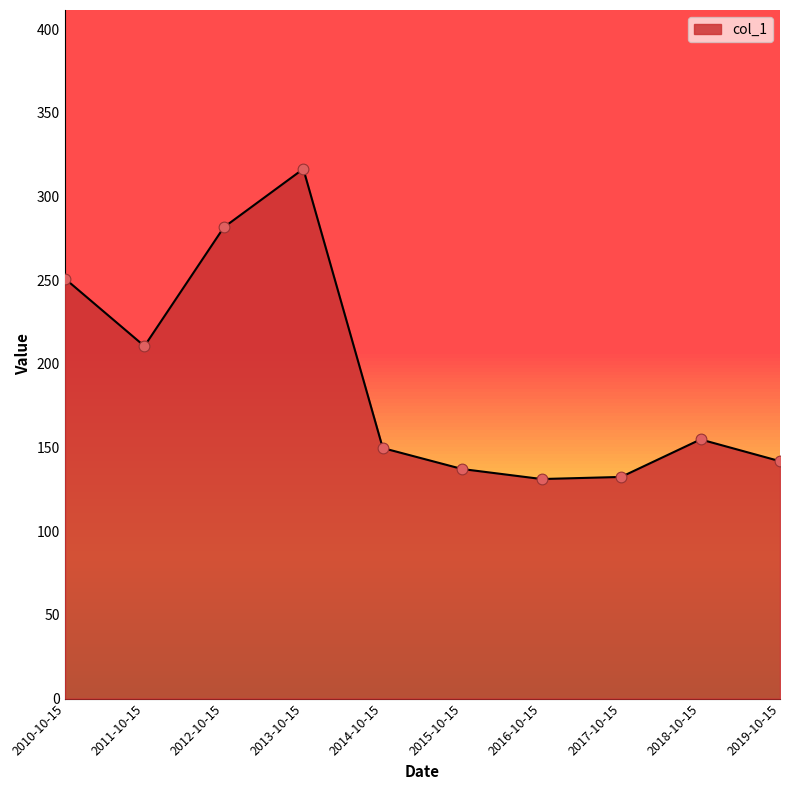

Between 2012-10-15 and 2010-10-15, which is larger?

2012-10-15